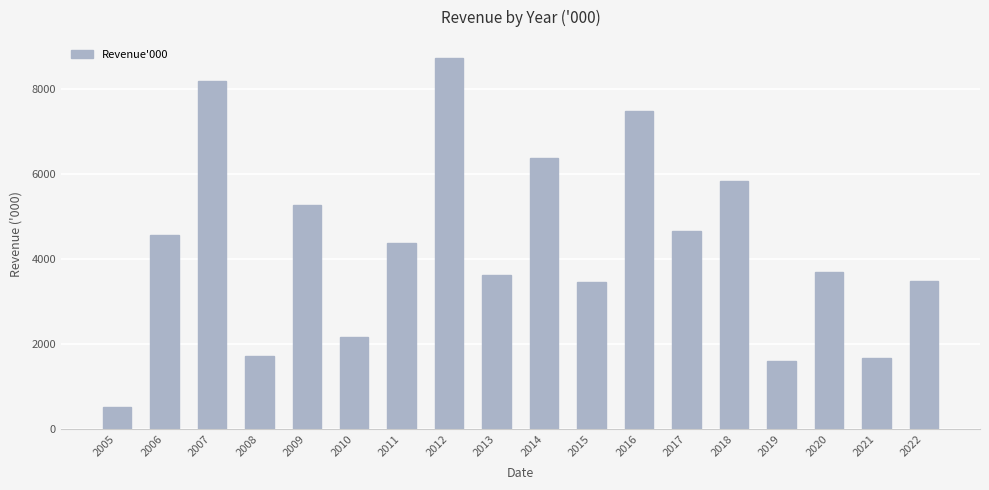

What is the approximate value at 2013?

3618